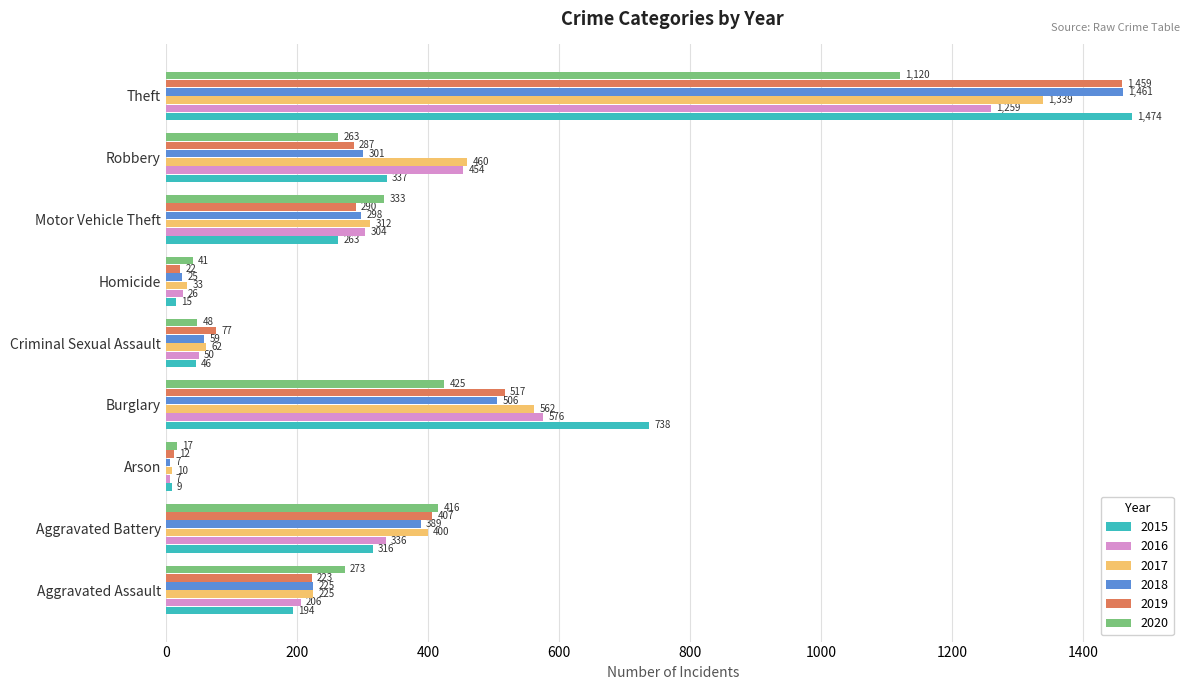

What is the sum of the 2019 values at Arson and Criminal Sexual Assault?

89